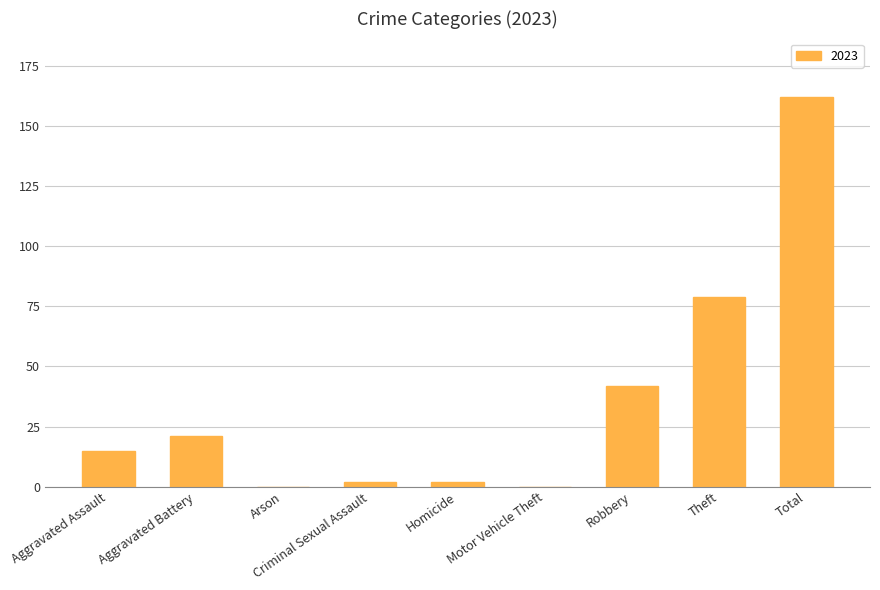

Which category has the highest value across all series?

Total